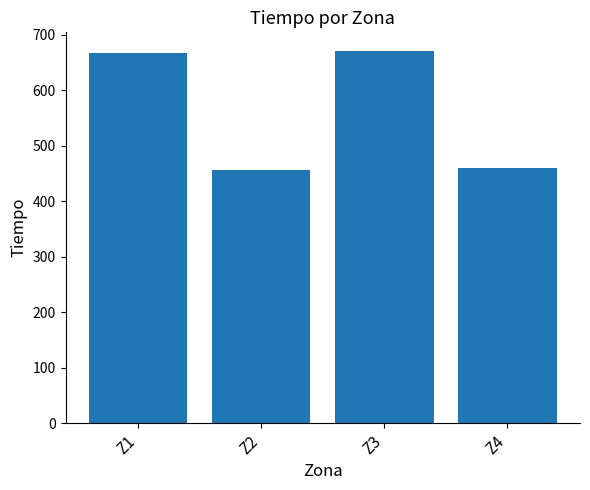

What is the greatest value displayed?

671.0